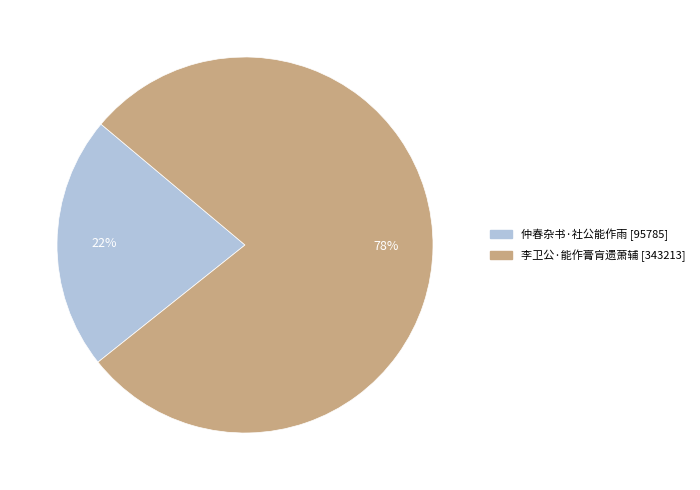

Does 仲春杂书·社公能作雨 account for over 50% of the chart?

No